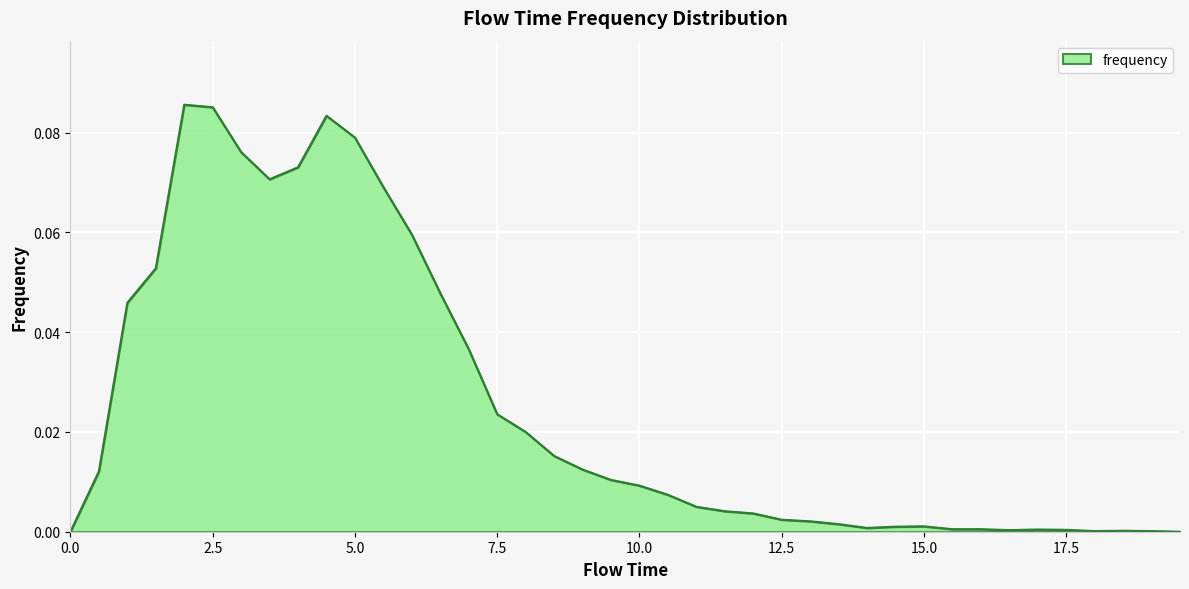

Reading left to right, transcribe all the data shown in this chart.

0.0=0.0	0.5=0.0	1.0=0.0	1.5=0.1	2.0=0.1	2.5=0.1	3.0=0.1	3.5=0.1	4.0=0.1	4.5=0.1	5.0=0.1	5.5=0.1	6.0=0.1	6.5=0.0	7.0=0.0	7.5=0.0	8.0=0.0	8.5=0.0	9.0=0.0	9.5=0.0	10.0=0.0	10.5=0.0	11.0=0.0	11.5=0.0	12.0=0.0	12.5=0.0	13.0=0.0	13.5=0.0	14.0=0.0	14.5=0.0	15.0=0.0	15.5=0.0	16.0=0.0	16.5=0.0	17.0=0.0	17.5=0.0	18.0=0.0	18.5=0.0	19.0=0.0	19.5=0.0